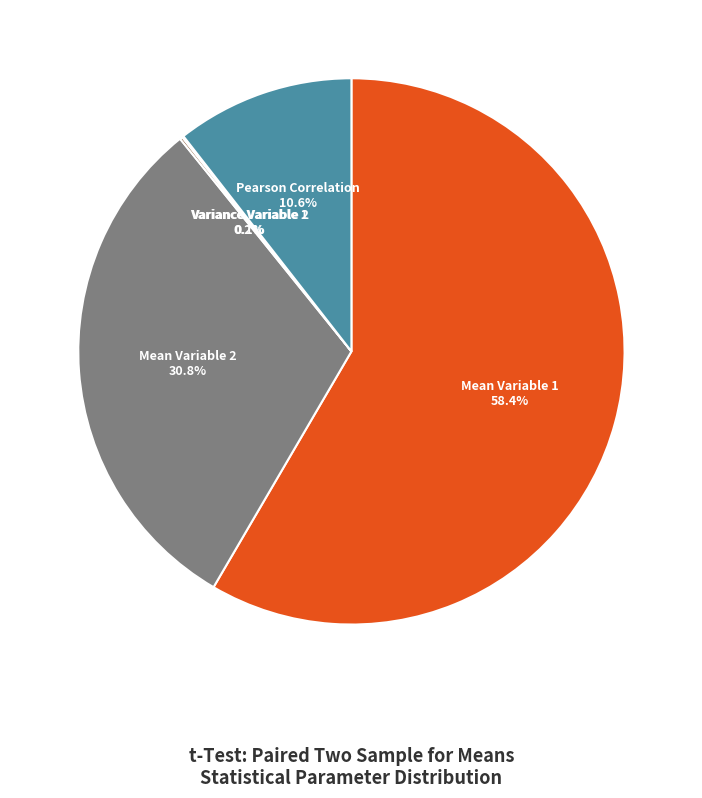

Is there any slice that represents more than half of the pie?

Yes